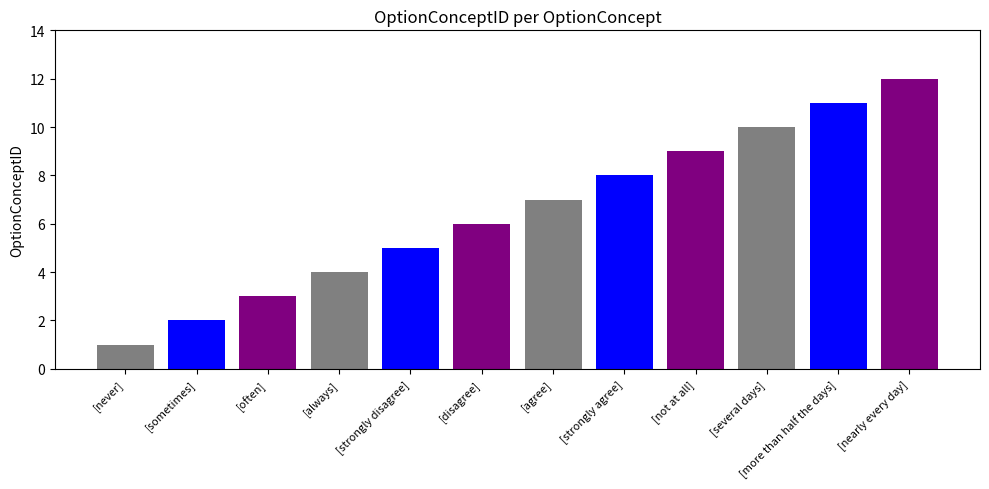

What is the difference between the maximum and minimum values?

11